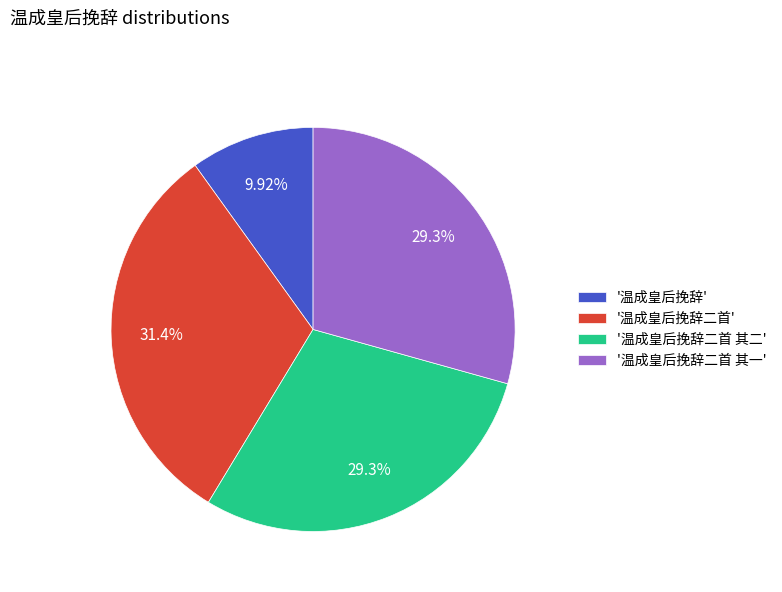

Does '温成皇后挽辞二首 其二' account for over 50% of the chart?

No